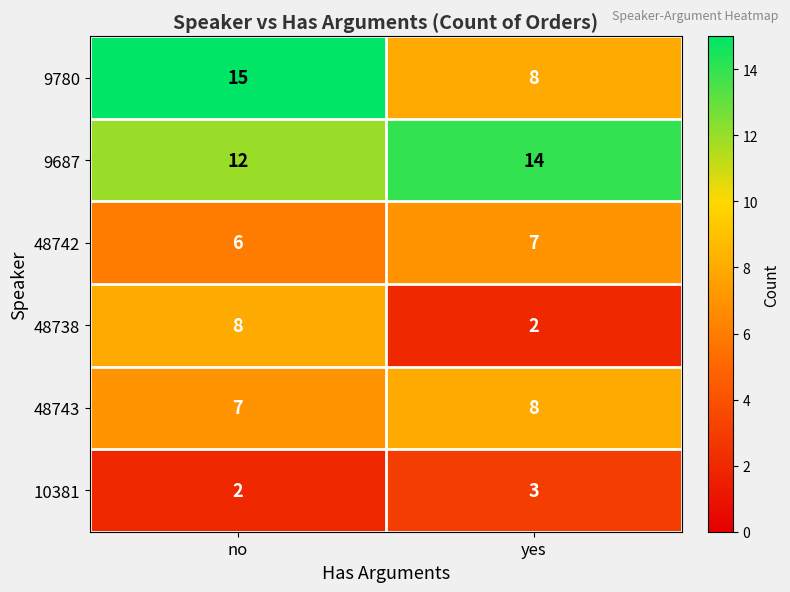

Count the number of data series in this chart.

6